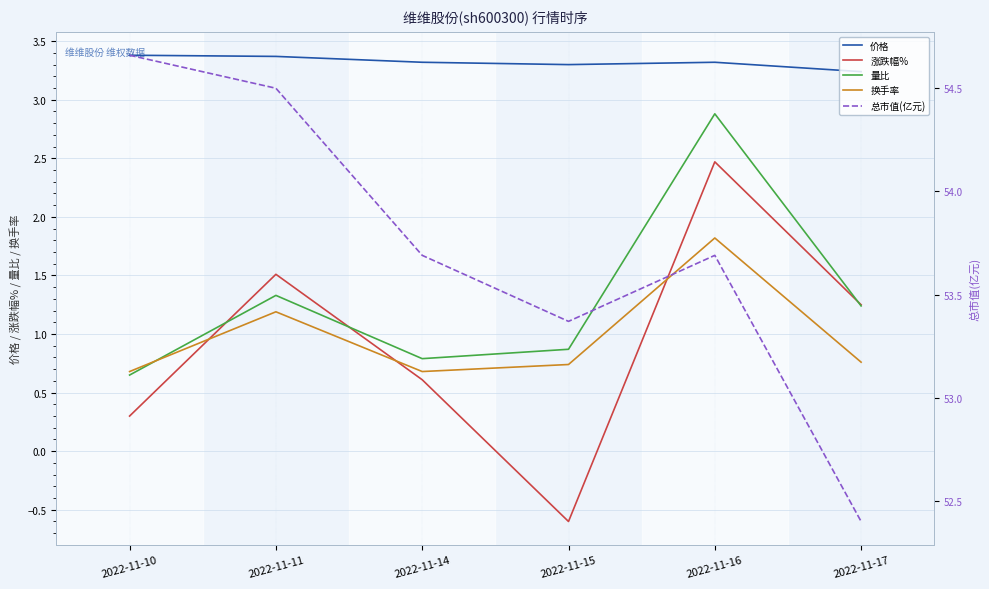

What is the total value across all series at 2022-11-10?

59.7